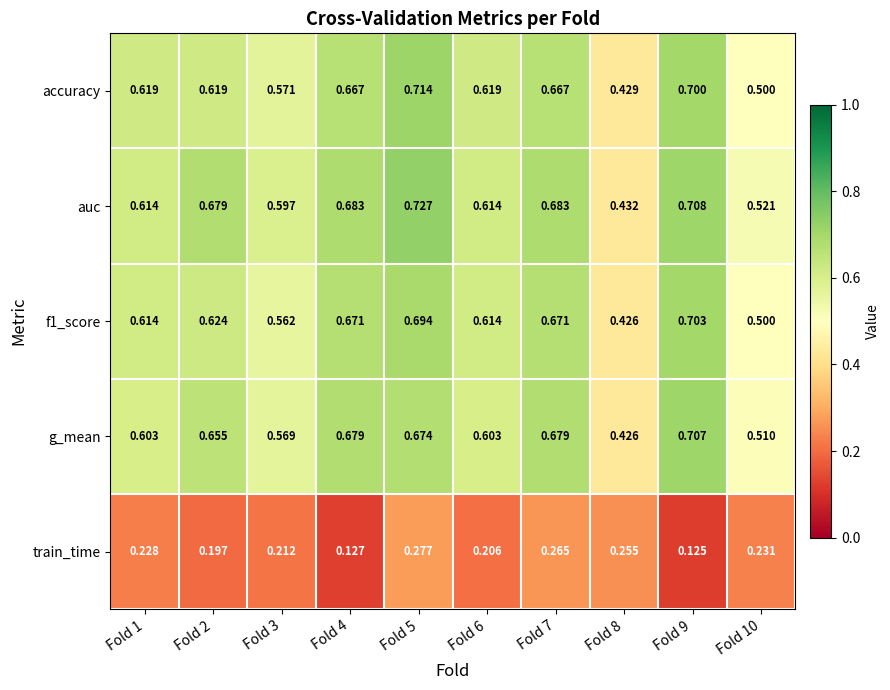

Between Fold 8 and Fold 10, which series saw the biggest shift?

auc